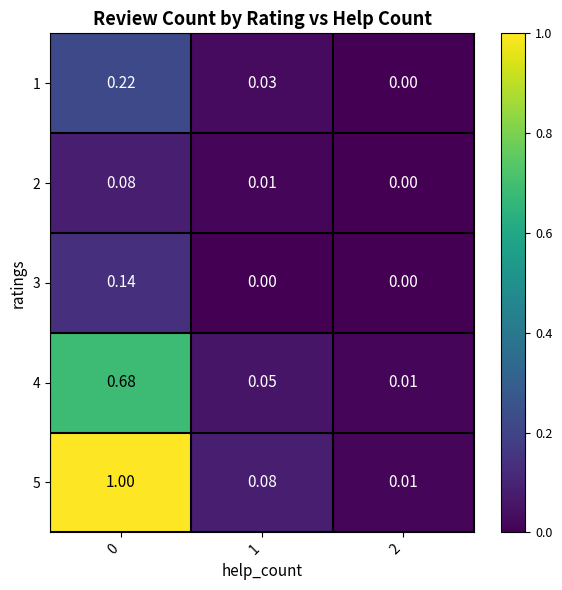

How many distinct data groups are displayed?

5